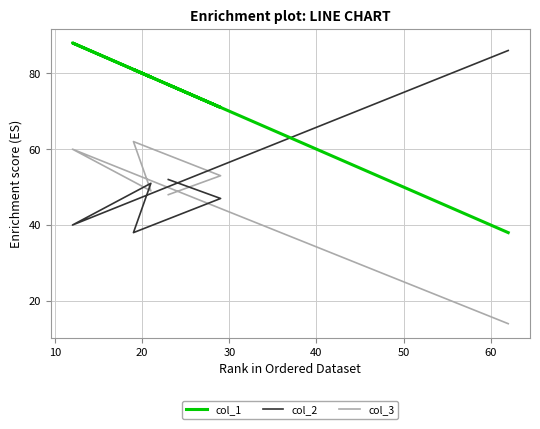

True or false: col_1 has a value of 157 at 40.

False